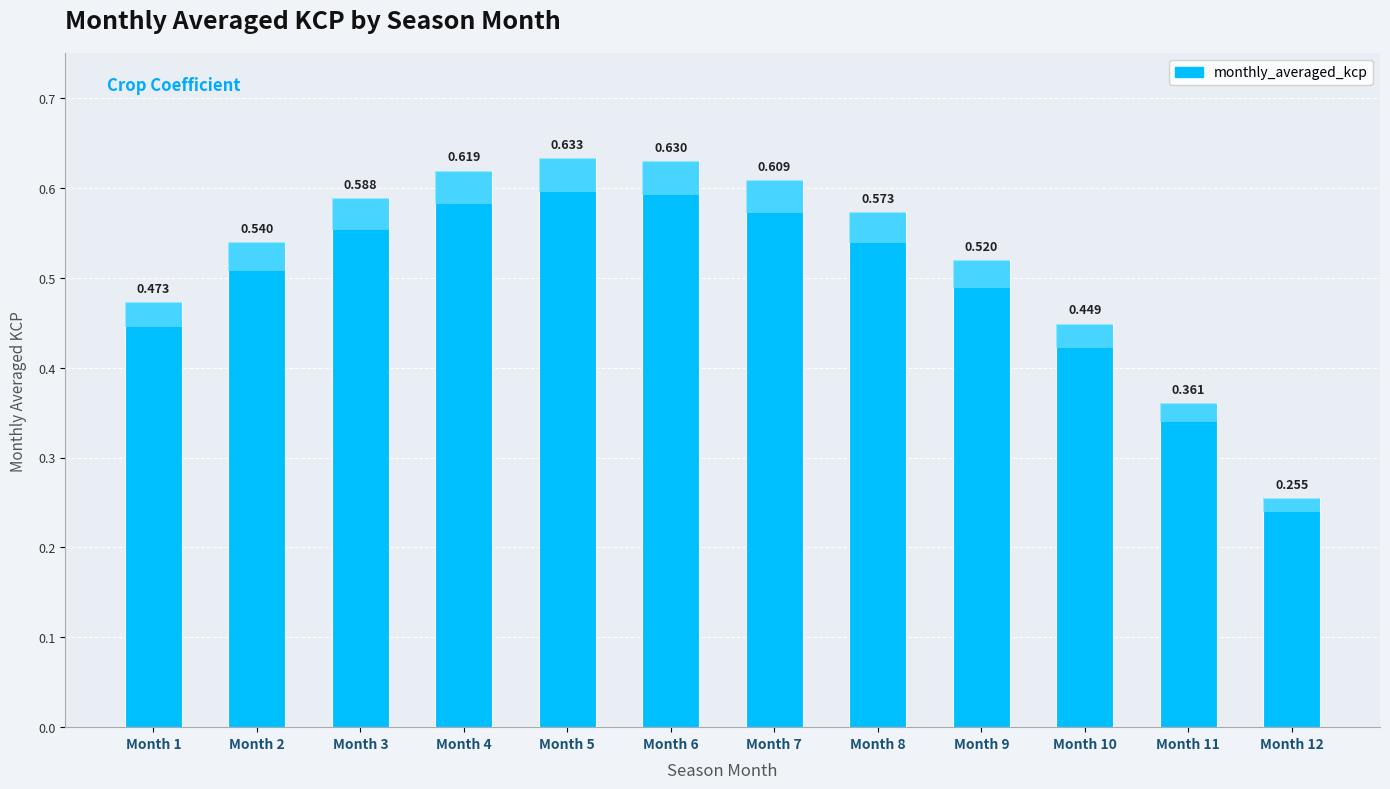

Rank the categories by value from highest to lowest.

Month 5, Month 6, Month 4, Month 7, Month 3, Month 8, Month 2, Month 9, Month 1, Month 10, Month 11, Month 12